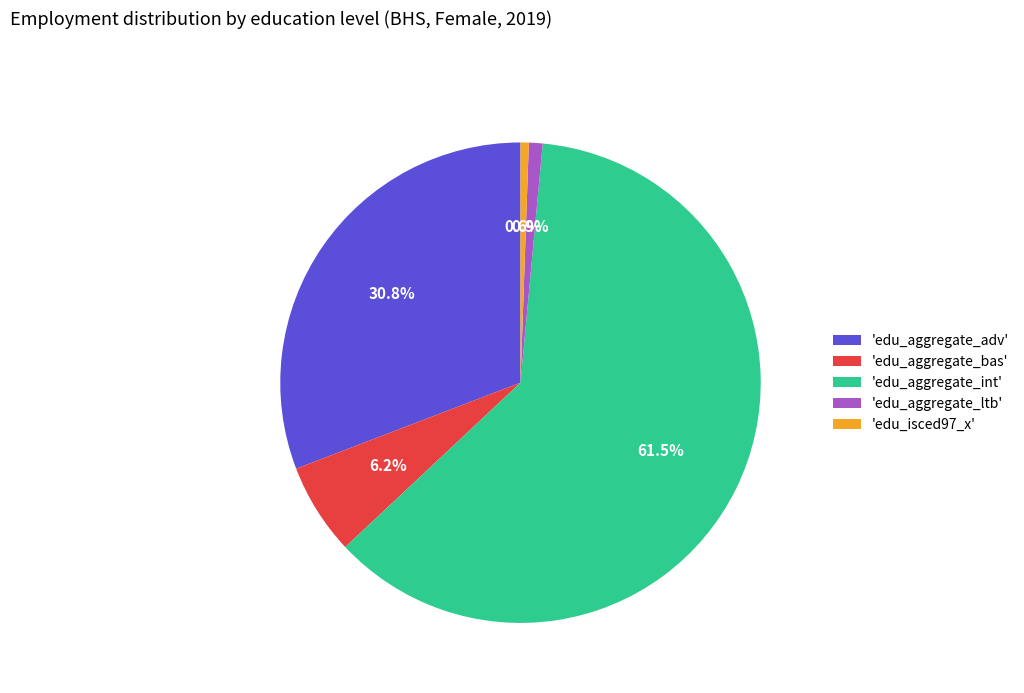

Which category accounts for the majority?

'edu_aggregate_int'